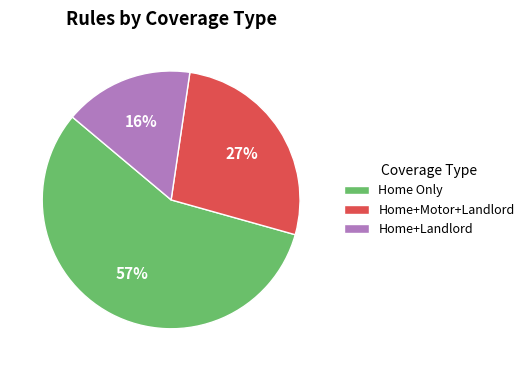

Is it true that Home+Landlord is 16% of the pie?

True